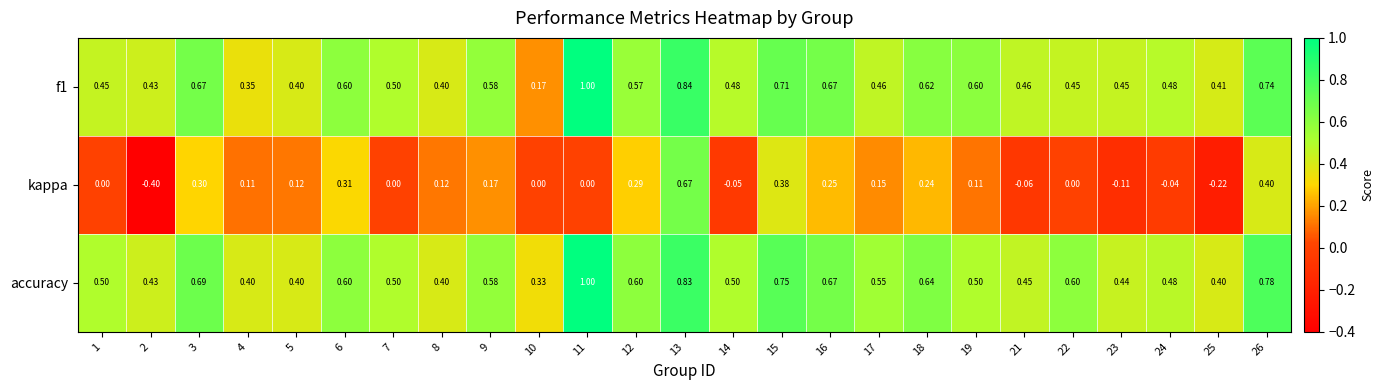

Which series has the largest range (max minus min)?

kappa